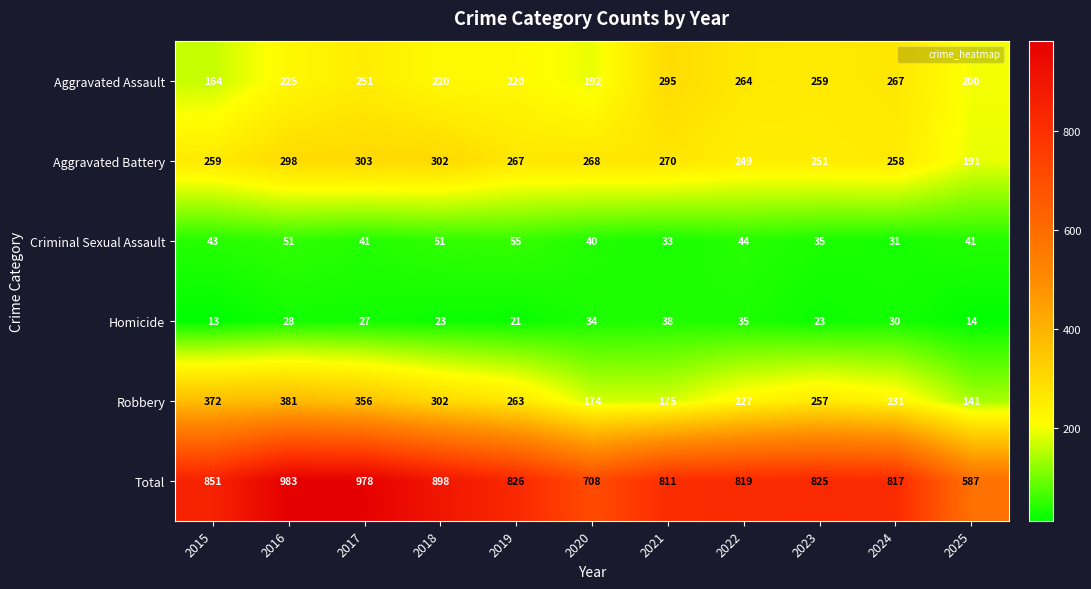

How many data points does each series have?

11